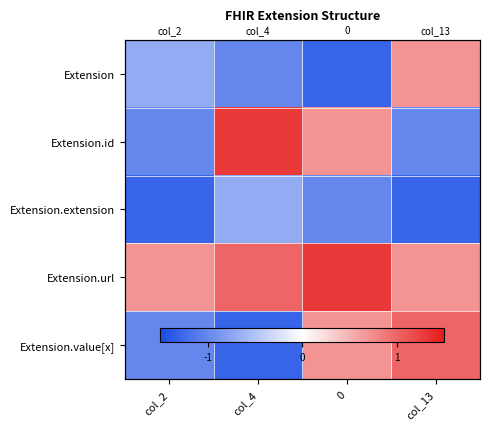

What value does the Extension series have at col_2?

-0.7